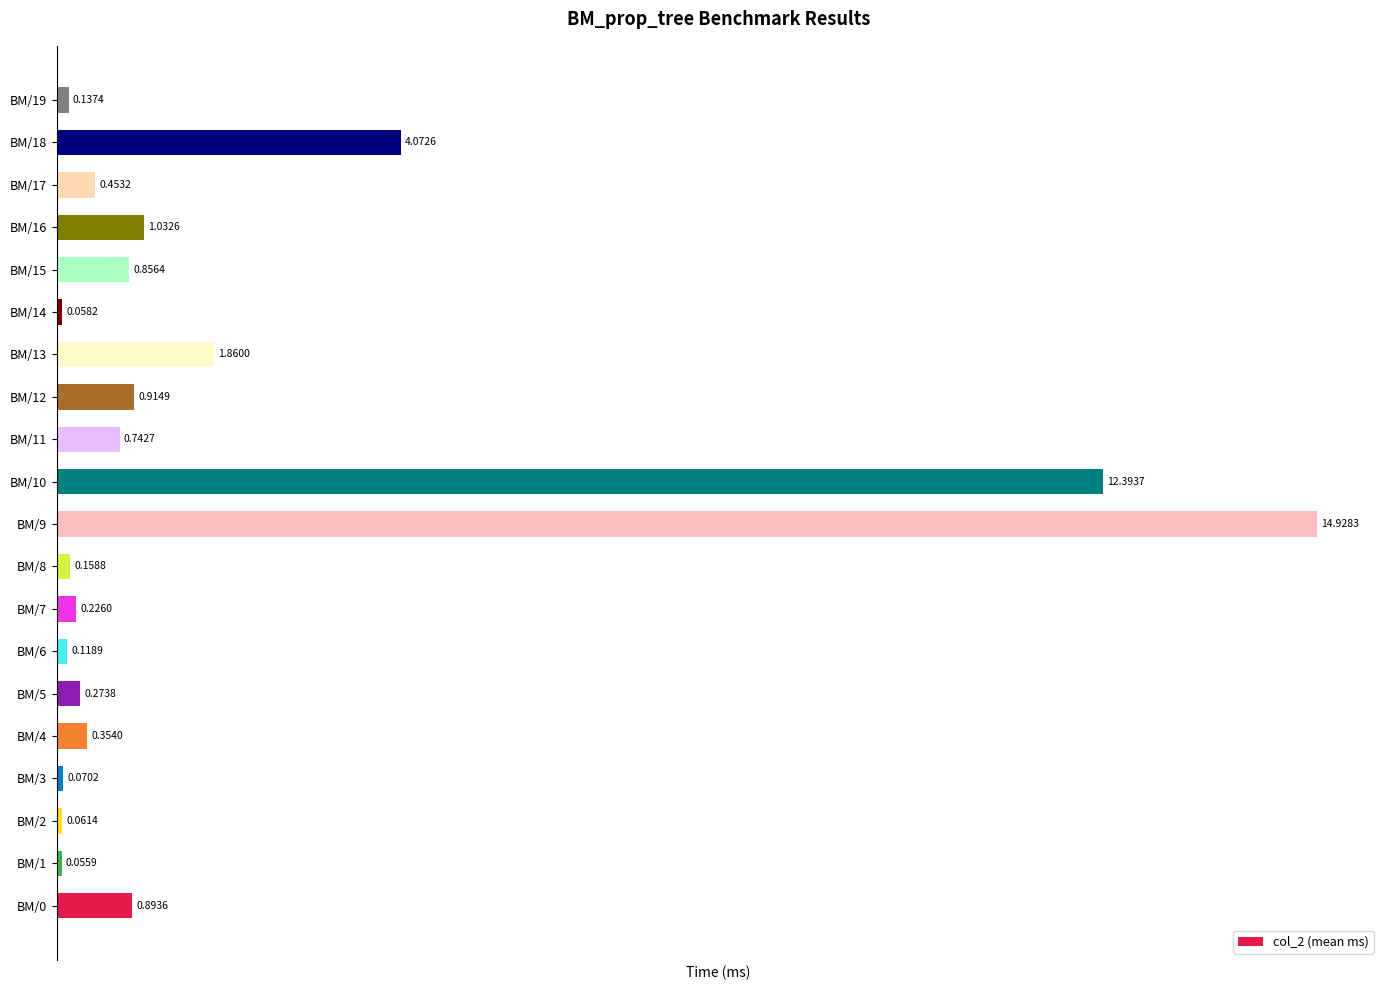

Rank the categories by value from lowest to highest.

BM/1, BM/14, BM/2, BM/3, BM/6, BM/19, BM/8, BM/7, BM/5, BM/4, BM/17, BM/11, BM/15, BM/0, BM/12, BM/16, BM/13, BM/18, BM/10, BM/9